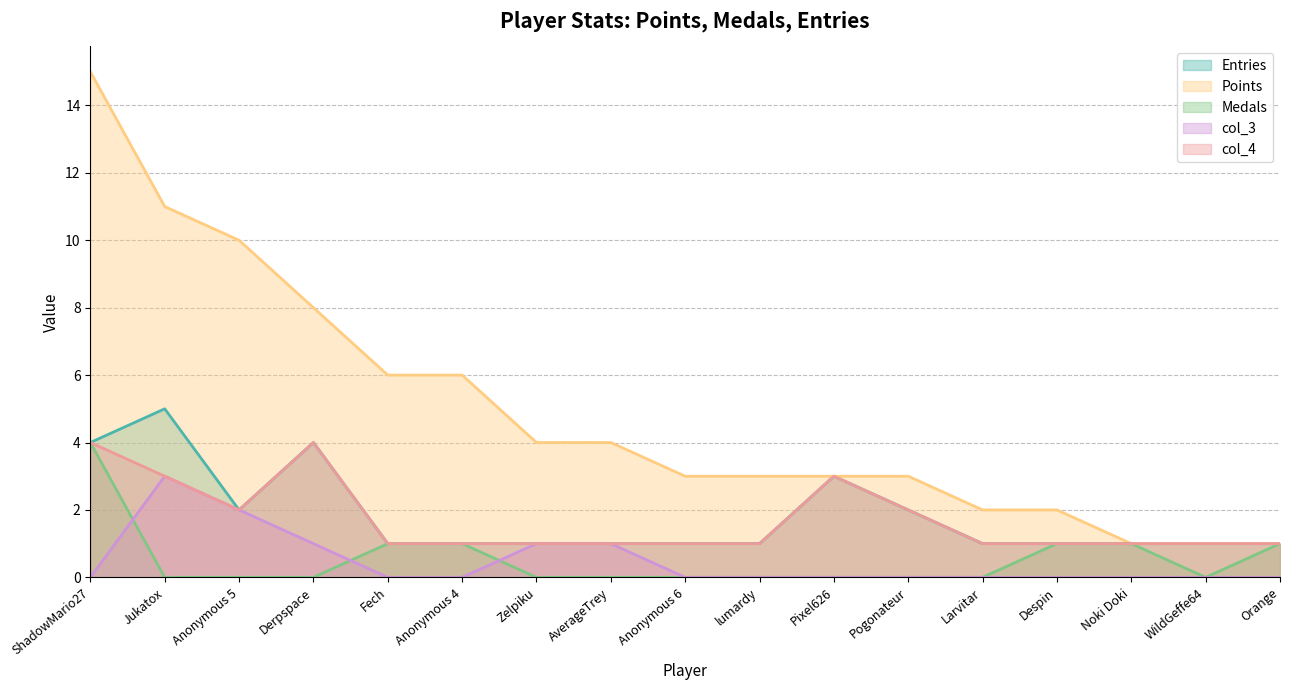

At which category is the sum across all series the highest?

ShadowMario27